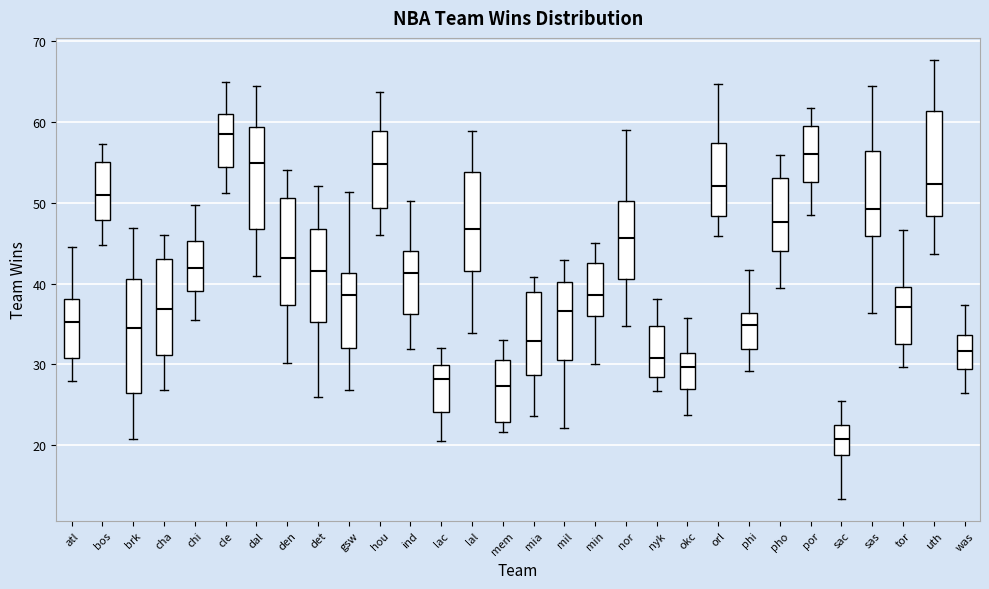

Reading left to right, transcribe this box plot: for each box, give where its median line is, the range the box spans, and where its two whiskers end, as read against the y-axis. The values are not printed on the chart, so give them approximately, as read against the axis.

atl: median 35, box 31 to 38, whiskers 28 to 44
bos: median 51, box 48 to 55, whiskers 45 to 57
brk: median 34, box 26 to 41, whiskers 21 to 47
cha: median 37, box 31 to 43, whiskers 27 to 46
chi: median 42, box 39 to 45, whiskers 35 to 50
cle: median 58, box 54 to 61, whiskers 51 to 65
dal: median 55, box 47 to 59, whiskers 41 to 64
den: median 43, box 37 to 51, whiskers 30 to 54
det: median 42, box 35 to 47, whiskers 26 to 52
gsw: median 39, box 32 to 41, whiskers 27 to 51
hou: median 55, box 49 to 59, whiskers 46 to 64
ind: median 41, box 36 to 44, whiskers 32 to 50
lac: median 28, box 24 to 30, whiskers 21 to 32
lal: median 47, box 42 to 54, whiskers 34 to 59
mem: median 27, box 23 to 31, whiskers 22 to 33
mia: median 33, box 29 to 39, whiskers 24 to 41
mil: median 37, box 31 to 40, whiskers 22 to 43
min: median 39, box 36 to 43, whiskers 30 to 45
nor: median 46, box 41 to 50, whiskers 35 to 59
nyk: median 31, box 28 to 35, whiskers 27 to 38
okc: median 30, box 27 to 31, whiskers 24 to 36
orl: median 52, box 48 to 57, whiskers 46 to 65
phi: median 35, box 32 to 36, whiskers 29 to 42
pho: median 48, box 44 to 53, whiskers 39 to 56
por: median 56, box 53 to 60, whiskers 48 to 62
sac: median 21, box 19 to 22, whiskers 13 to 25
sas: median 49, box 46 to 56, whiskers 36 to 65
tor: median 37, box 32 to 40, whiskers 30 to 47
uth: median 52, box 48 to 61, whiskers 44 to 68
was: median 32, box 29 to 34, whiskers 26 to 37